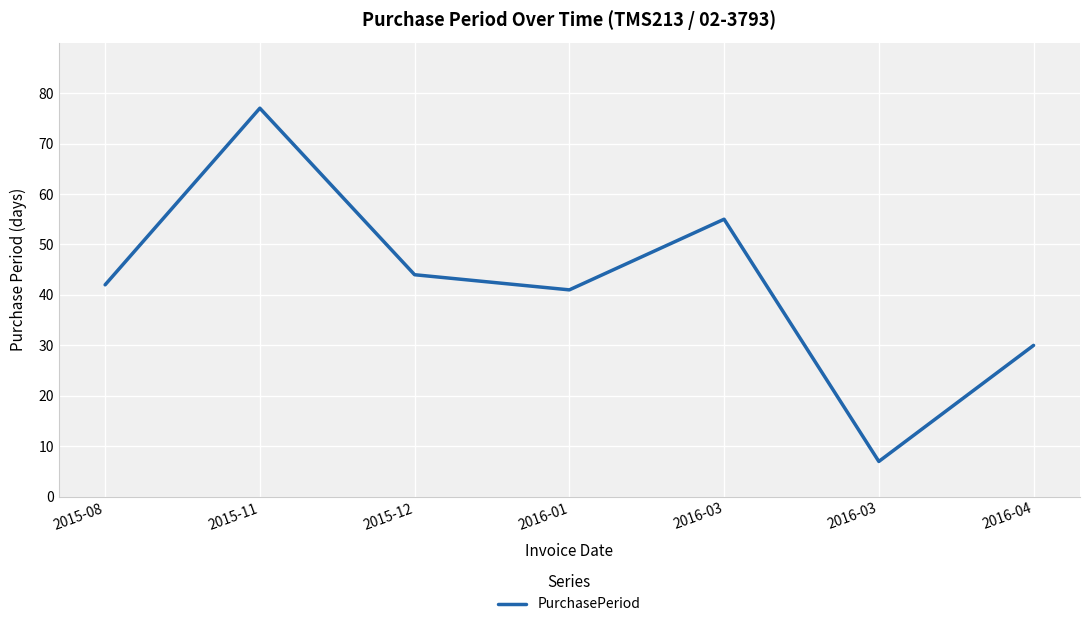

What is the greatest value displayed?

77